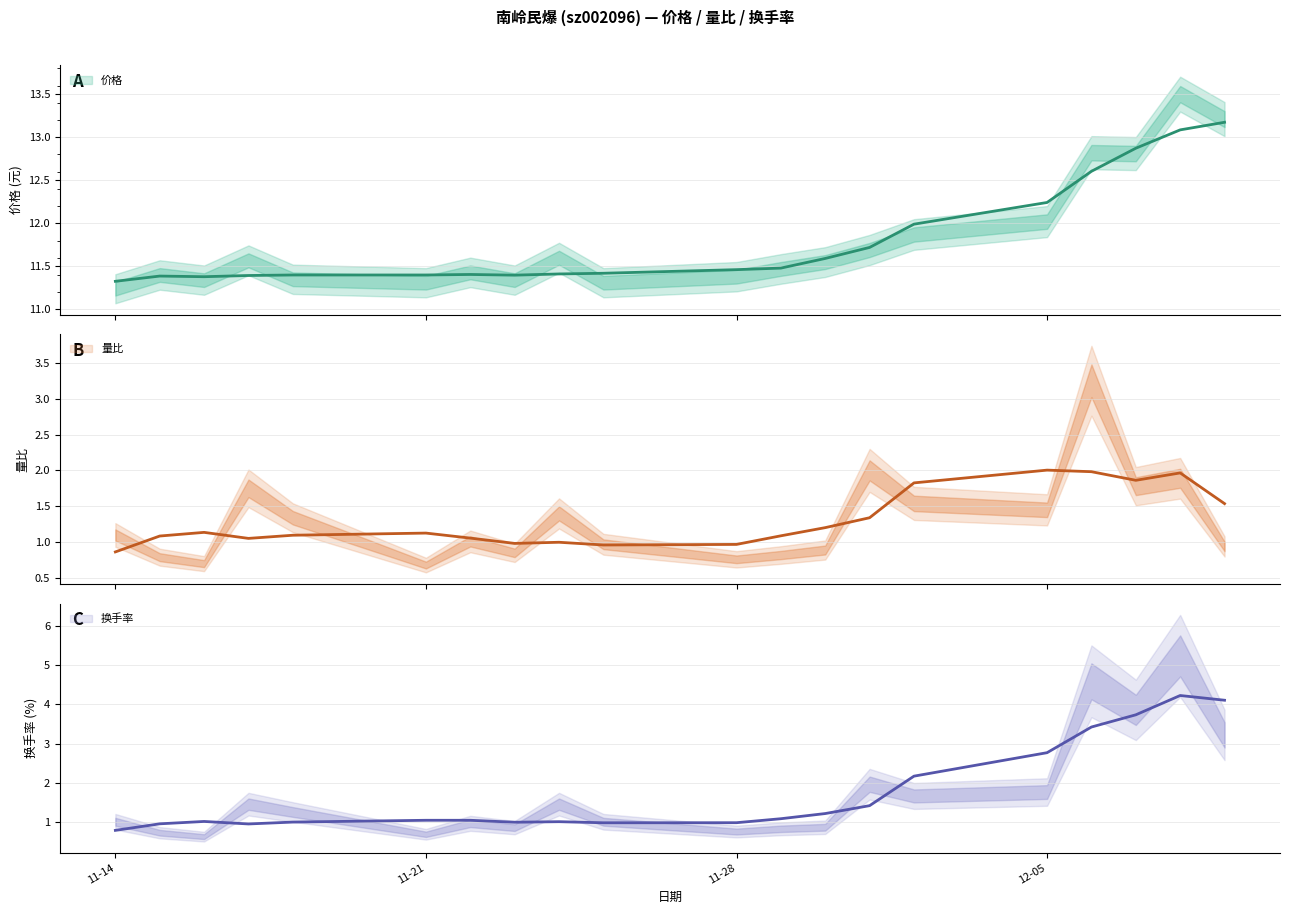

True or false: 价格 and 换手率 cross at least once.

False